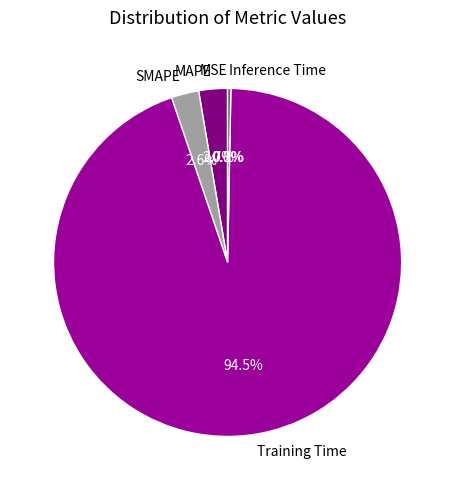

What percentage is NOT represented by MAPE?

97.3%